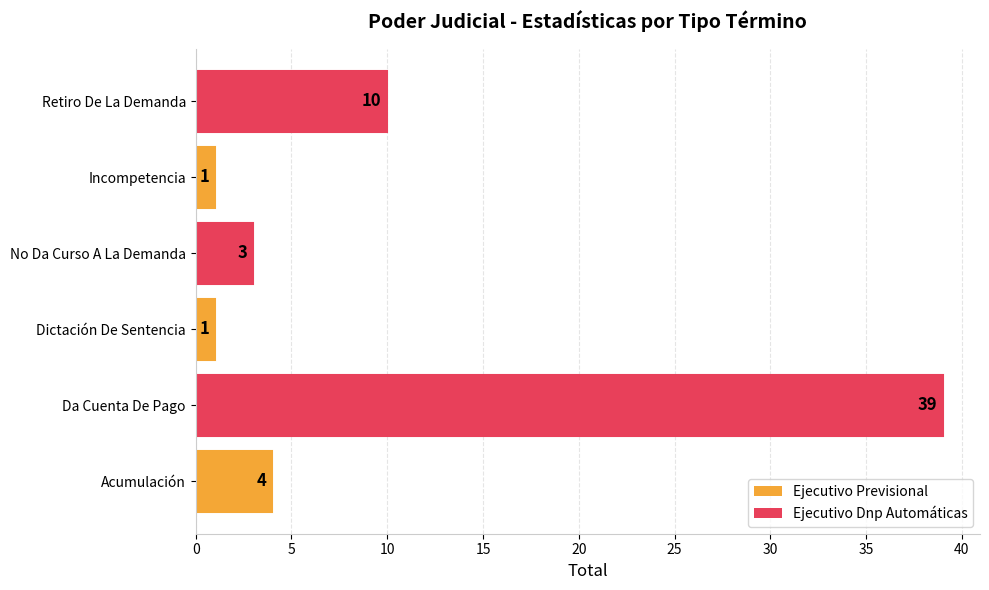

What is the maximum value shown in the chart?

39